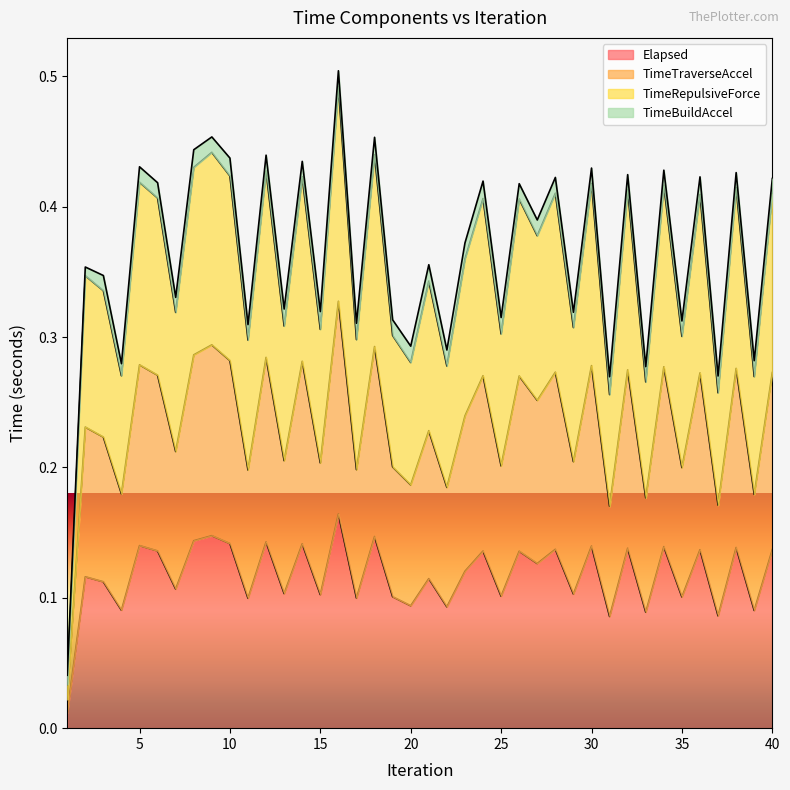

Where is the first local minimum for TimeTraverseAccel?

4